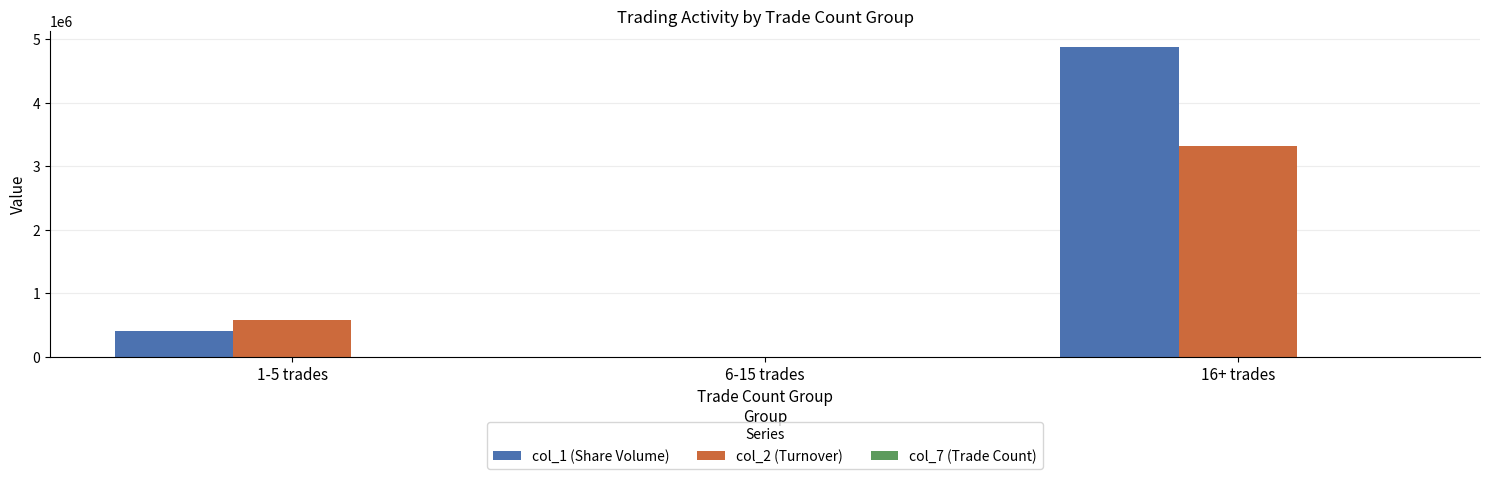

Is the value of col_1 (Share Volume) at 6-15 trades greater than the value of col_2 (Turnover) at 16+ trades?

No